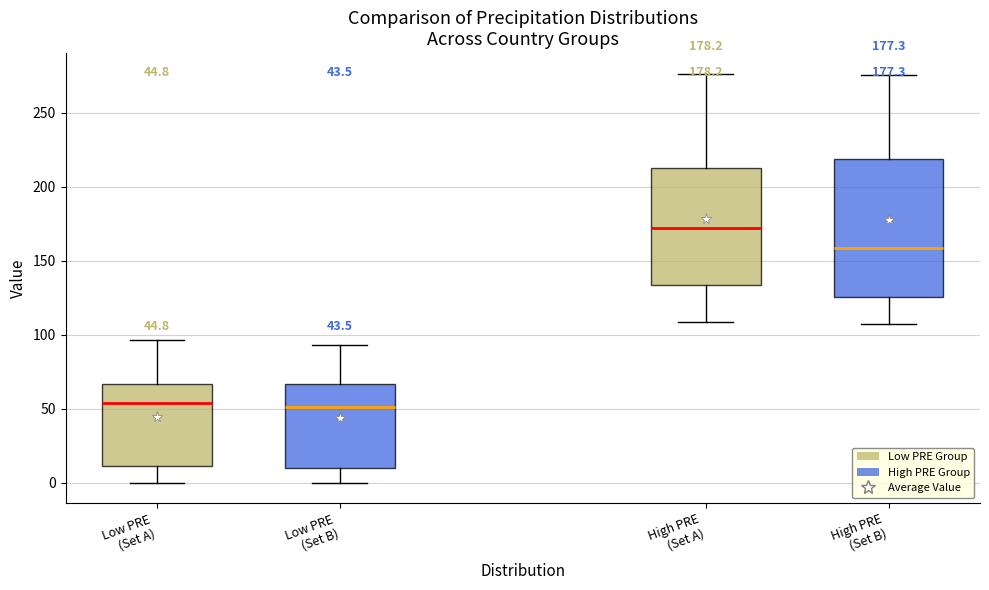

Comparing the boxes themselves (not the whiskers), which one is the tallest?

High PRE (Set B)